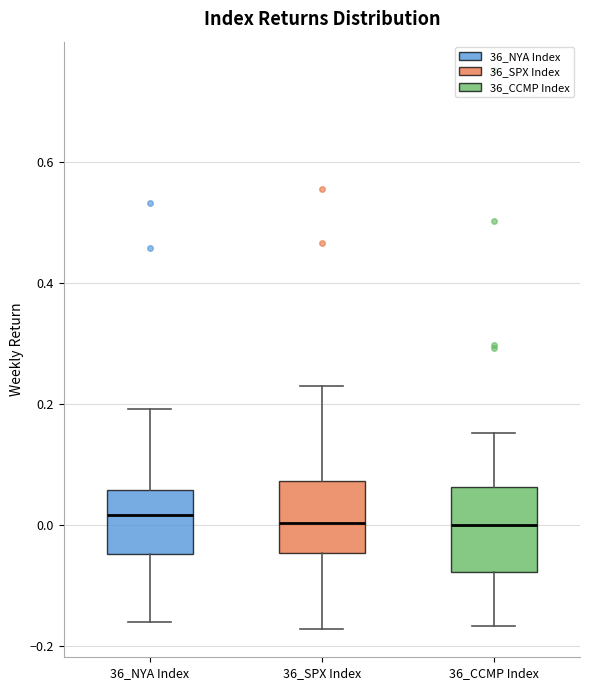

Reading left to right, read every box against the y-axis: the position of its median line, the range the box covers, and the ends of its whiskers. The values are not printed on the chart, so give them approximately, as read against the axis.

36_NYA Index: median 0.02, box -0.04 to 0.06, whiskers -0.16 to 0.20
36_SPX Index: median 0.00, box -0.04 to 0.08, whiskers -0.18 to 0.22
36_CCMP Index: median 0.00, box -0.08 to 0.06, whiskers -0.16 to 0.16